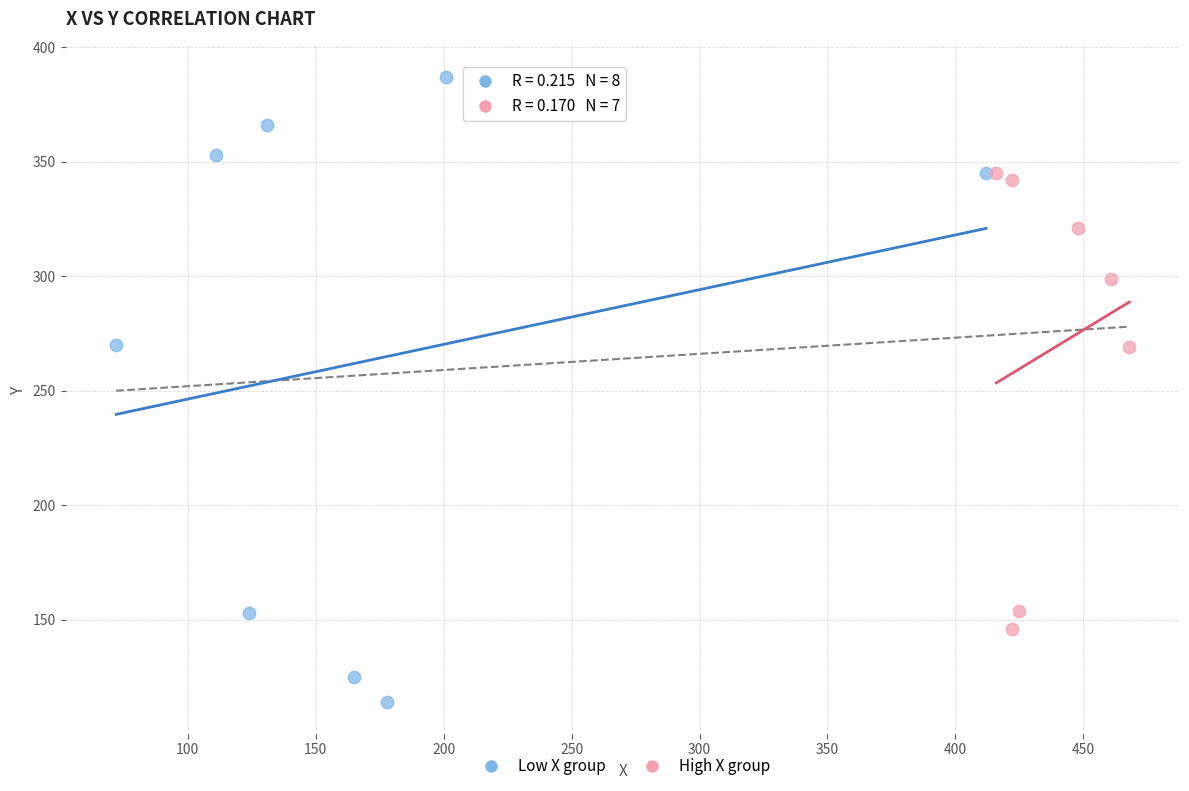

Which series reaches the maximum Y coordinate?

Low X group